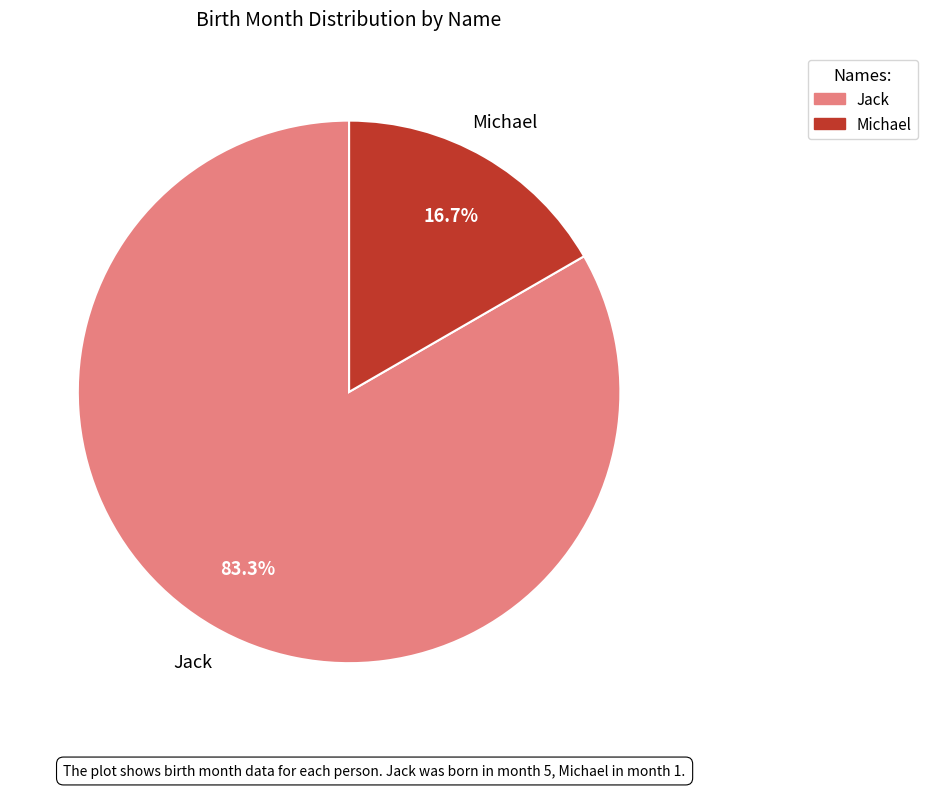

What is the largest slice in the pie chart?

Jack